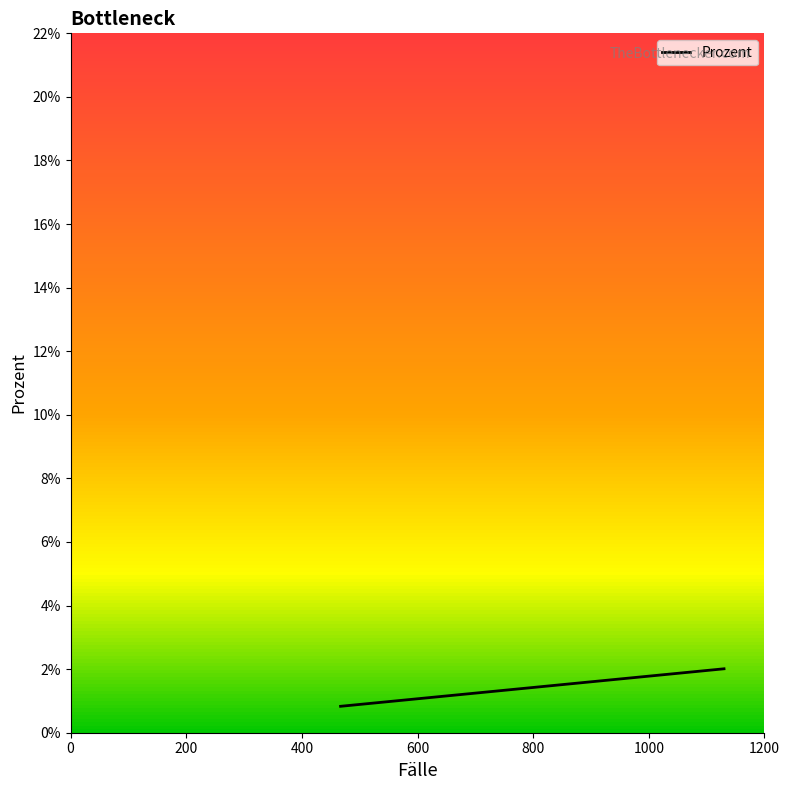

What is the smallest value displayed?

0.8